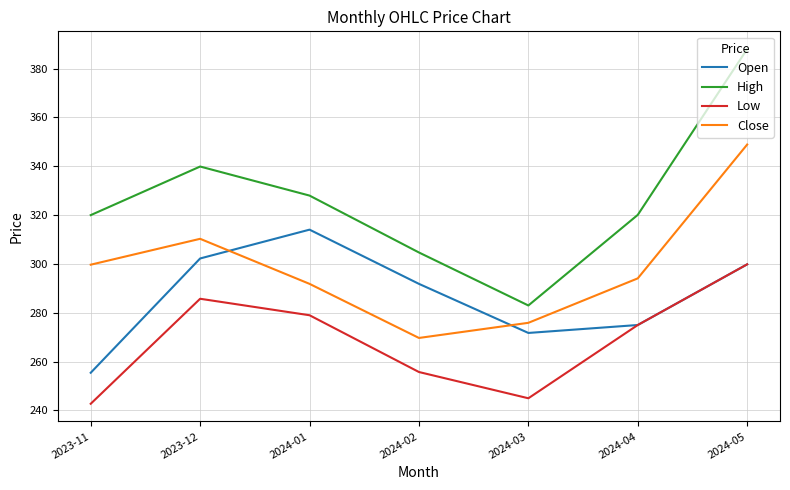

What is the difference between the highest and lowest values at 2024-05?

88.1